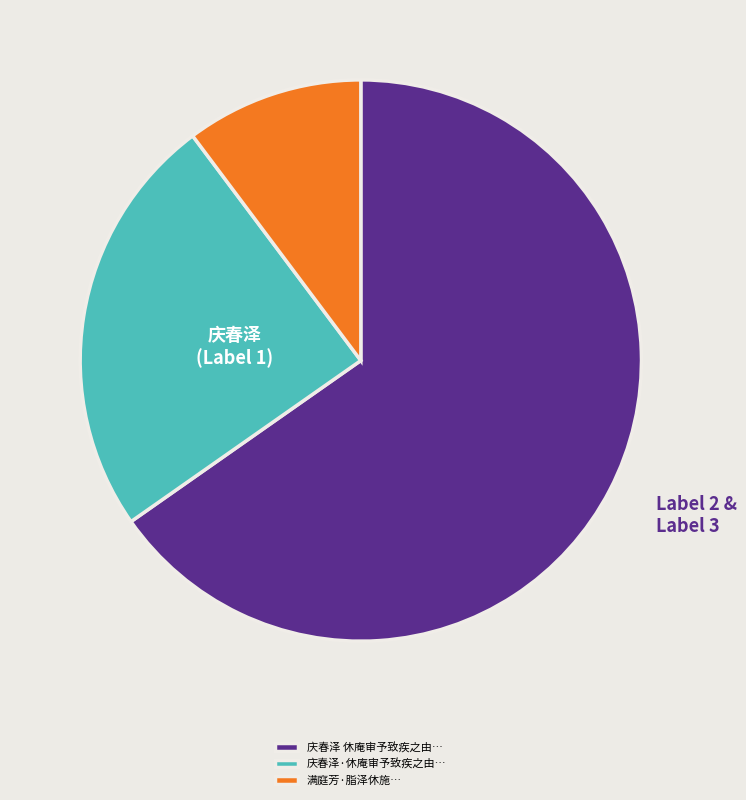

What is the smallest slice in the pie chart?

满庭芳·脂泽休施…